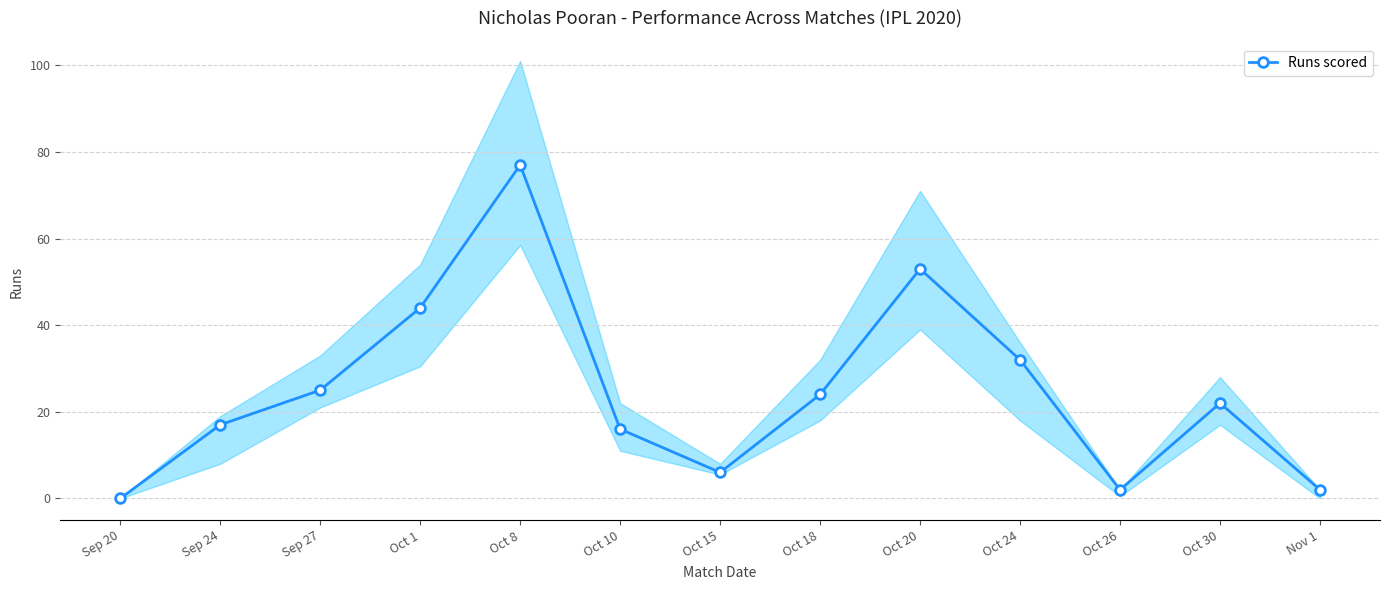

List the labels in order of value, largest first.

Oct 8, Oct 20, Oct 1, Oct 24, Sep 27, Oct 18, Oct 30, Sep 24, Oct 10, Oct 15, Oct 26, Nov 1, Sep 20